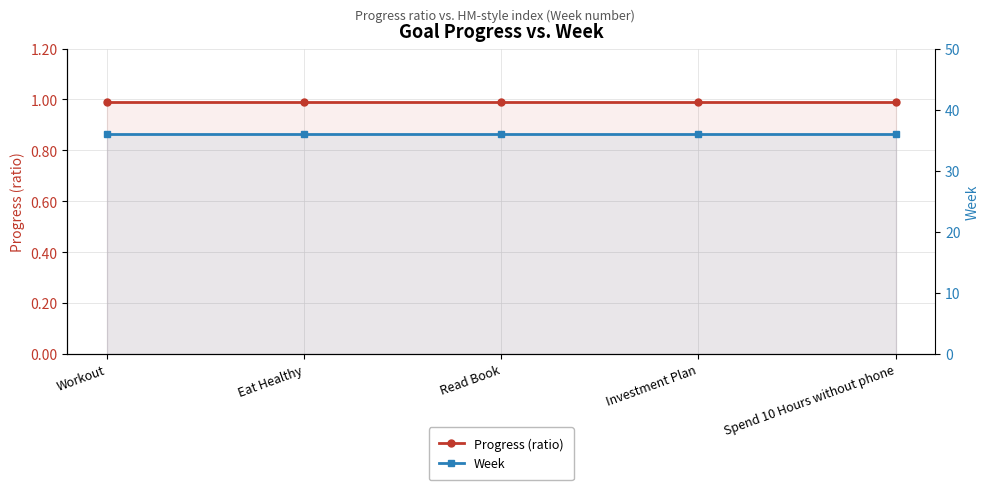

True or false: Week has more than 1 points higher than both neighbors.

False